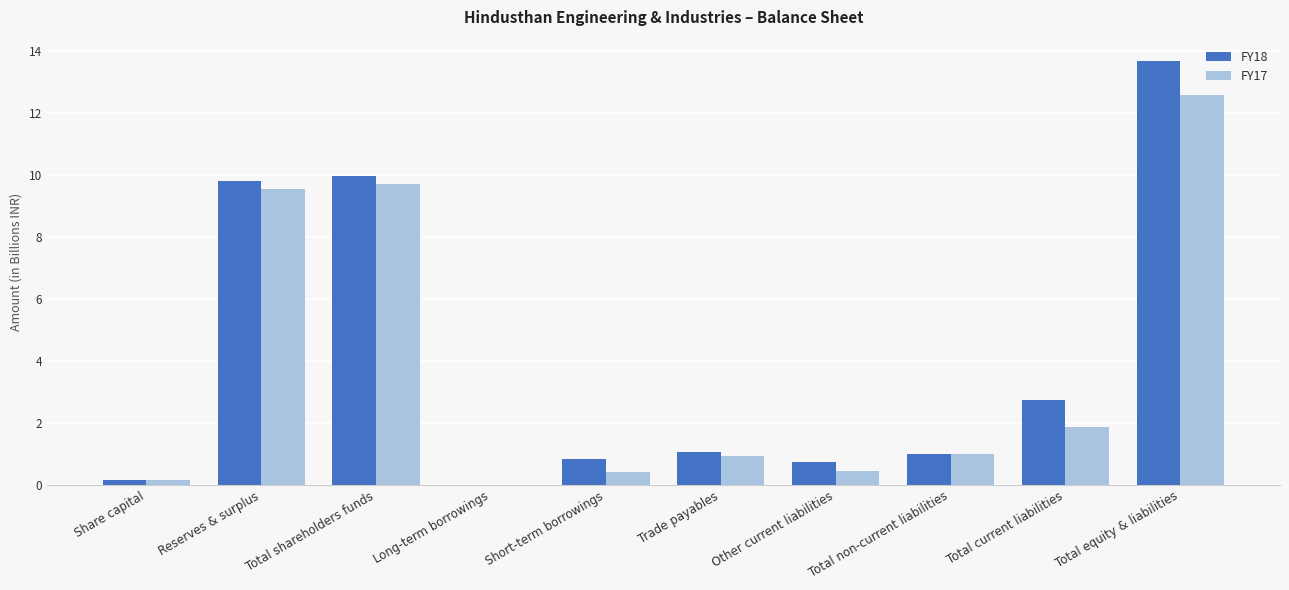

What is the maximum value for FY17?

12.6